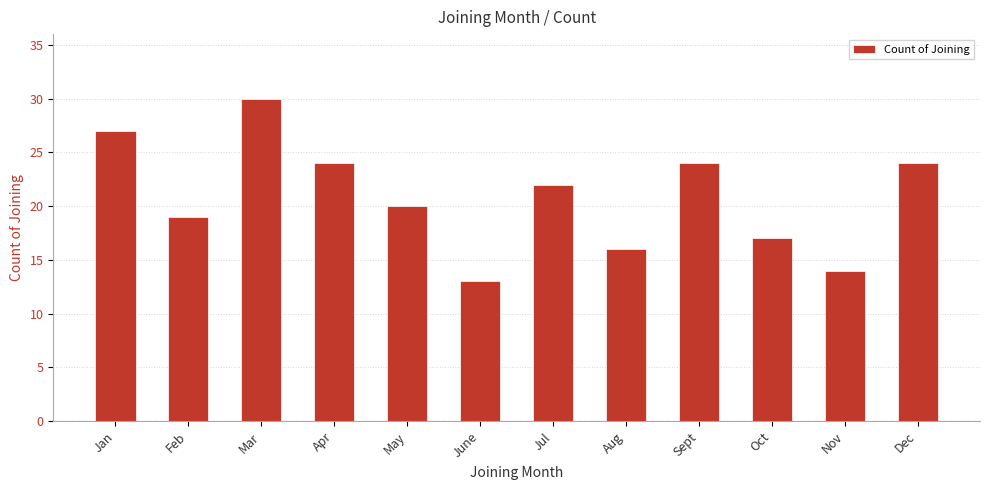

What is the label of the 5th bar from the right?

Aug